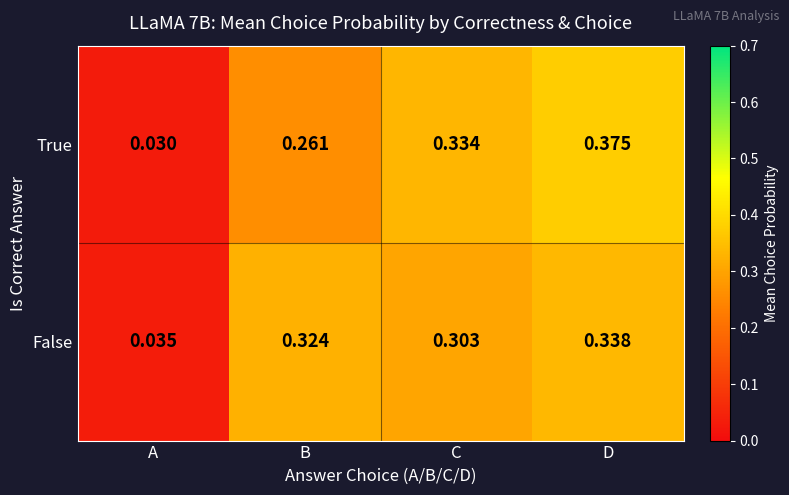

Where is True nearest to the value 0?

A